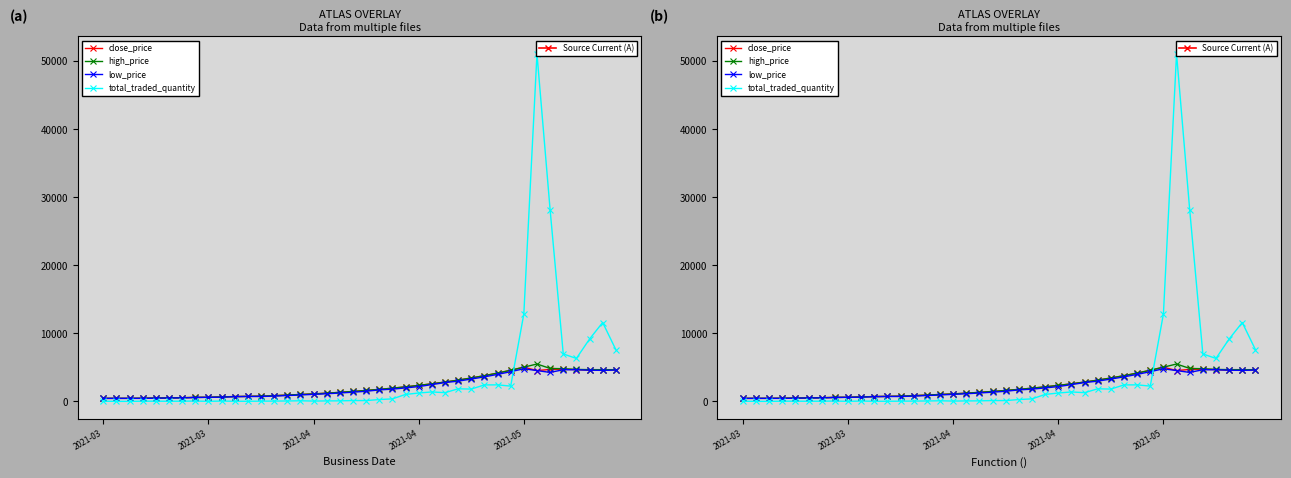

What is the difference between the high_price values at 35 and 19?

3340